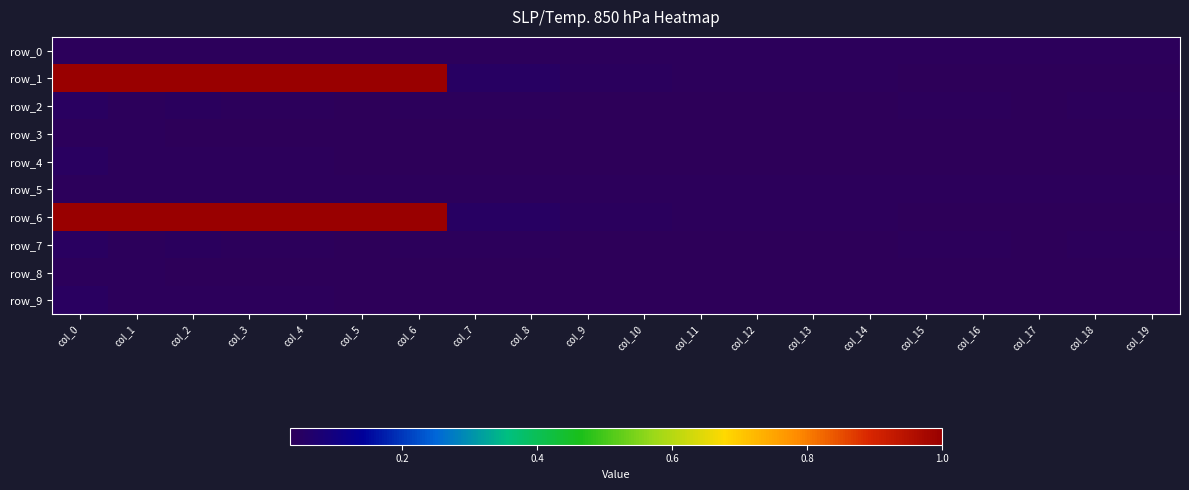

Count the number of categories in the chart.

20